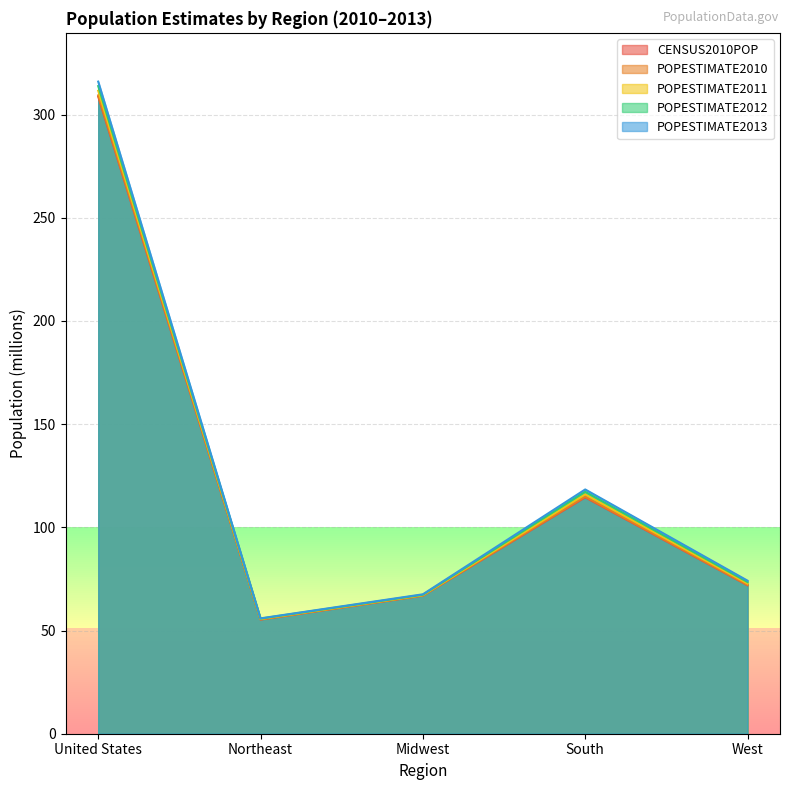

What is the difference between the maximum and second lowest values in the POPESTIMATE2011 series?

244.4